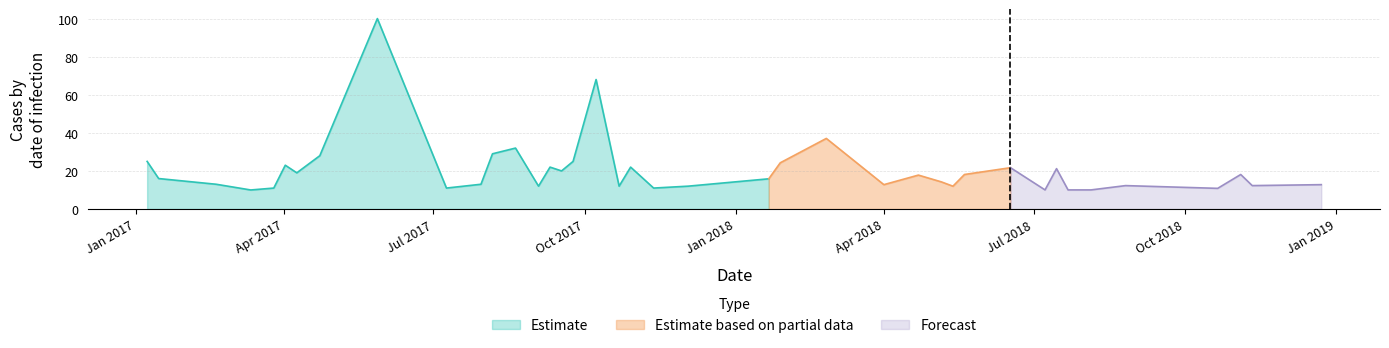

What is the average value?

20.6